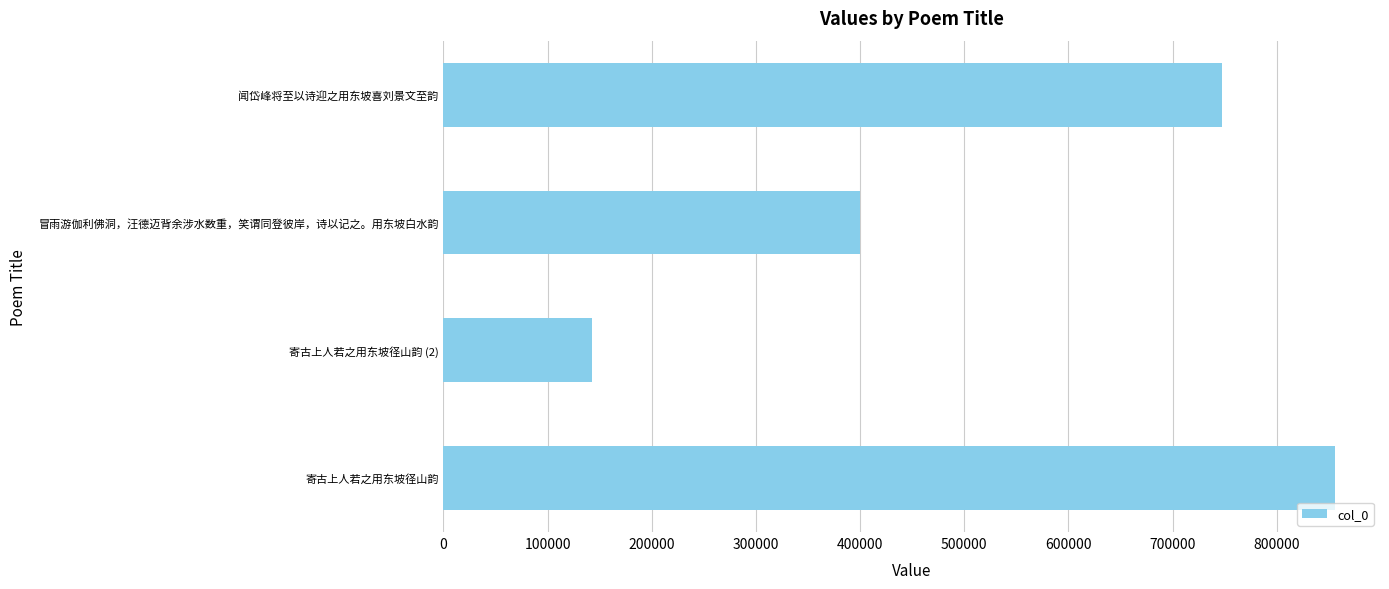

At which category does the chart reach its minimum across all series?

寄古上人若之用东坡径山韵 (2)